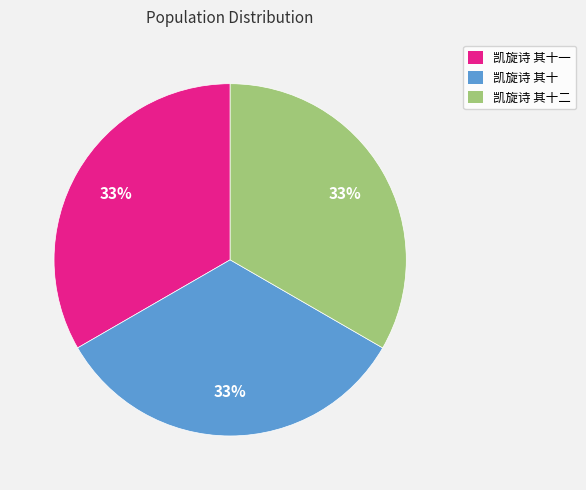

Does 凯旋诗 其十一 represent more than half of the total?

No